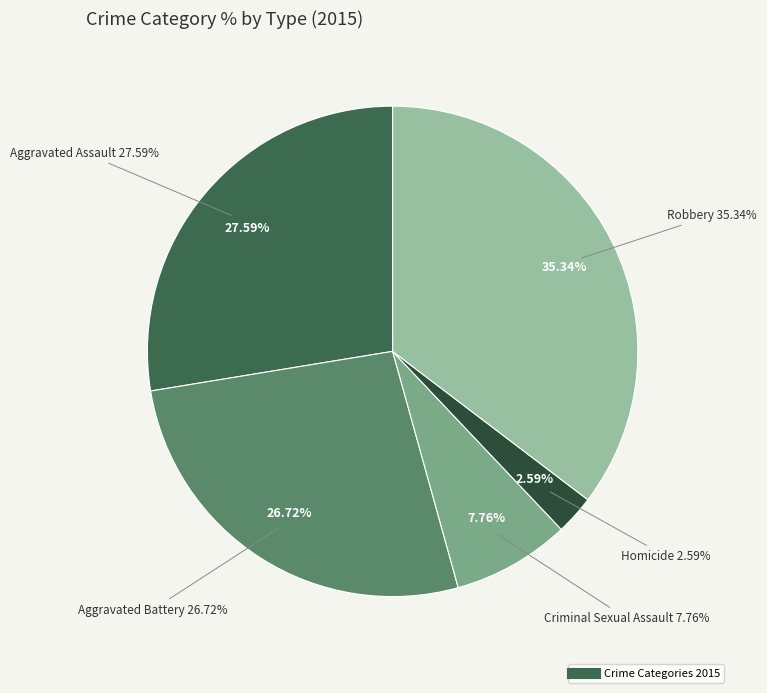

To the nearest percent, what is the difference between the Aggravated Battery and Homicide slice percentages?

24%